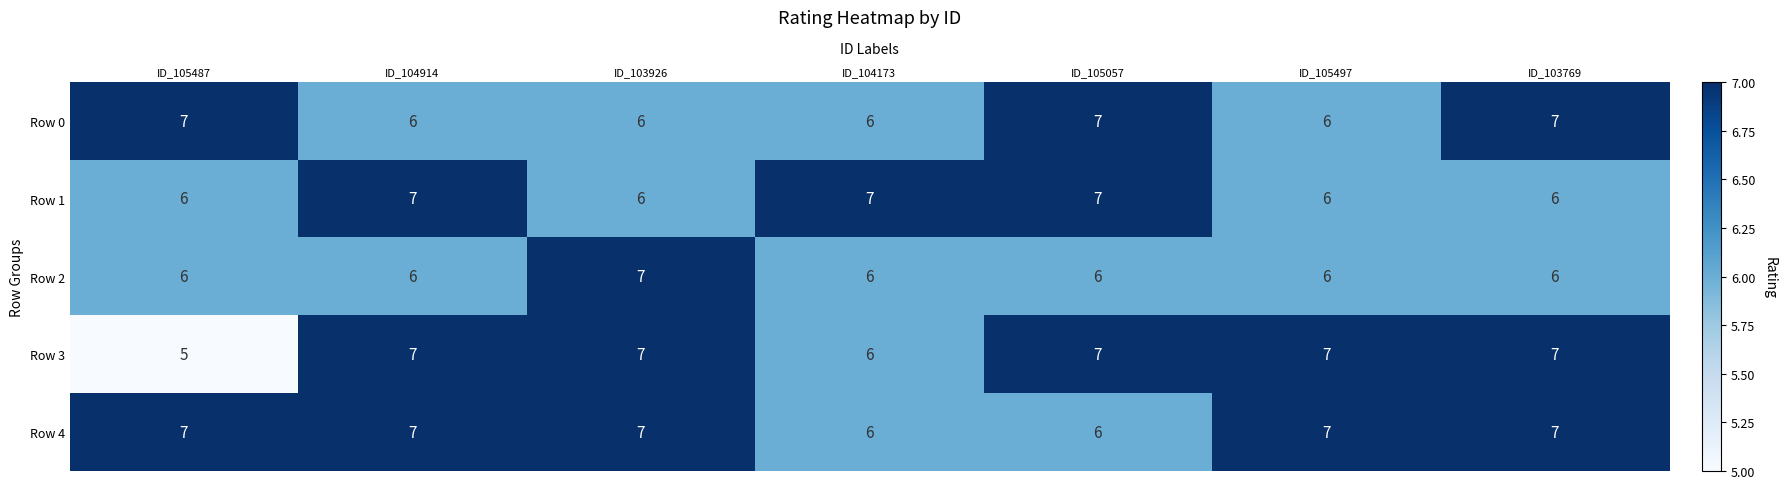

Is it true that Row 1 equals 7 at ID_105057?

True